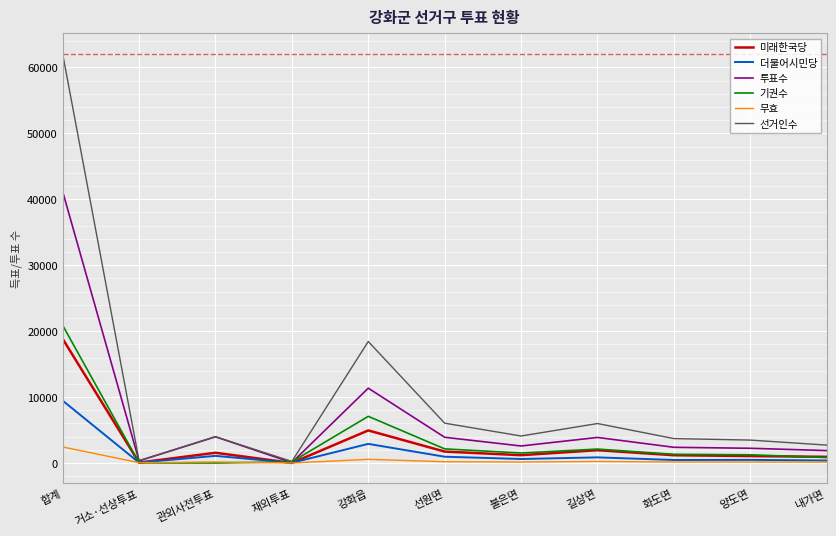

Is it true that 선거인수 equals 5986 at 길상면?

True